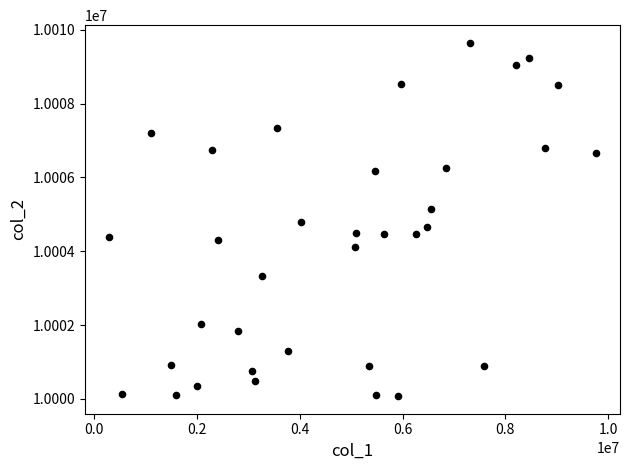

What is the range of X values (max minus min)?

9469563